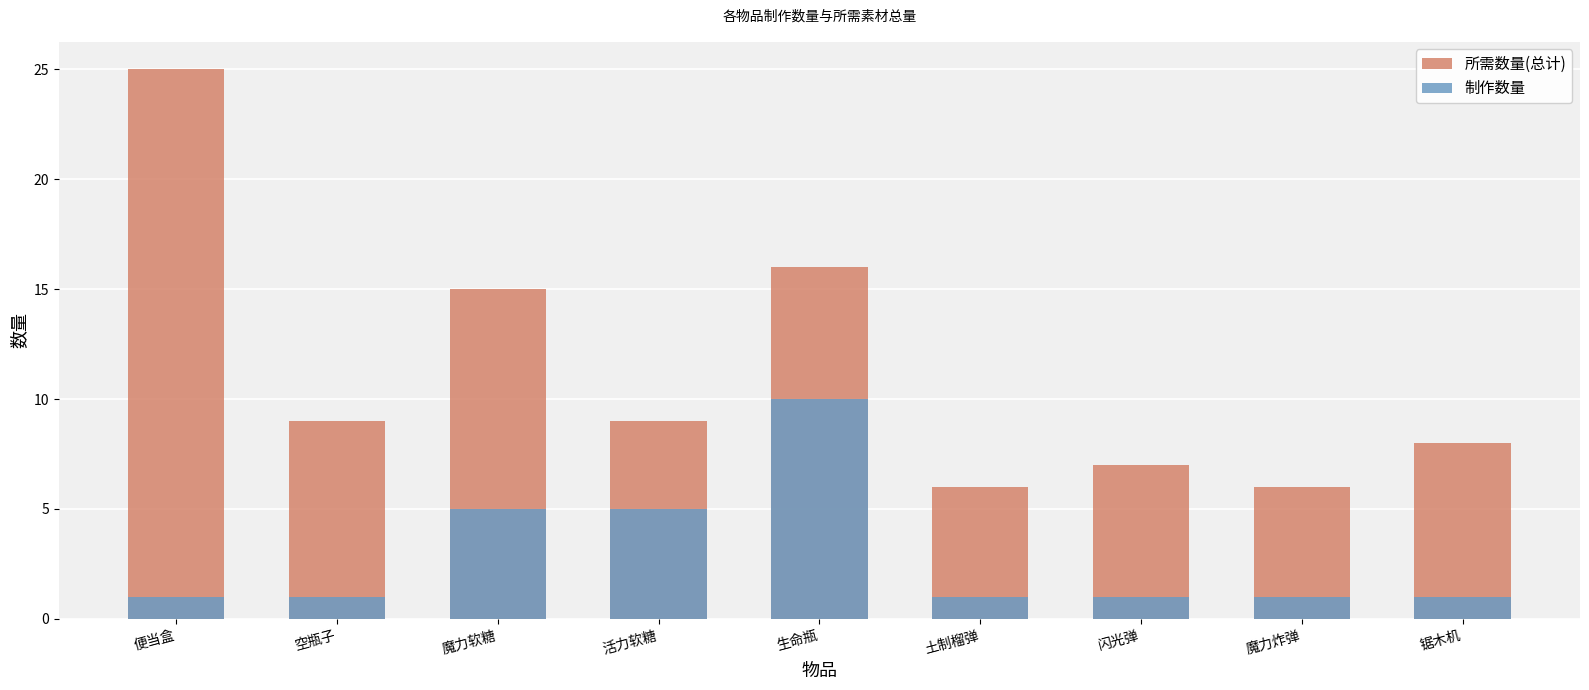

Between 魔力软糖 and 空瓶子, which is larger?

魔力软糖